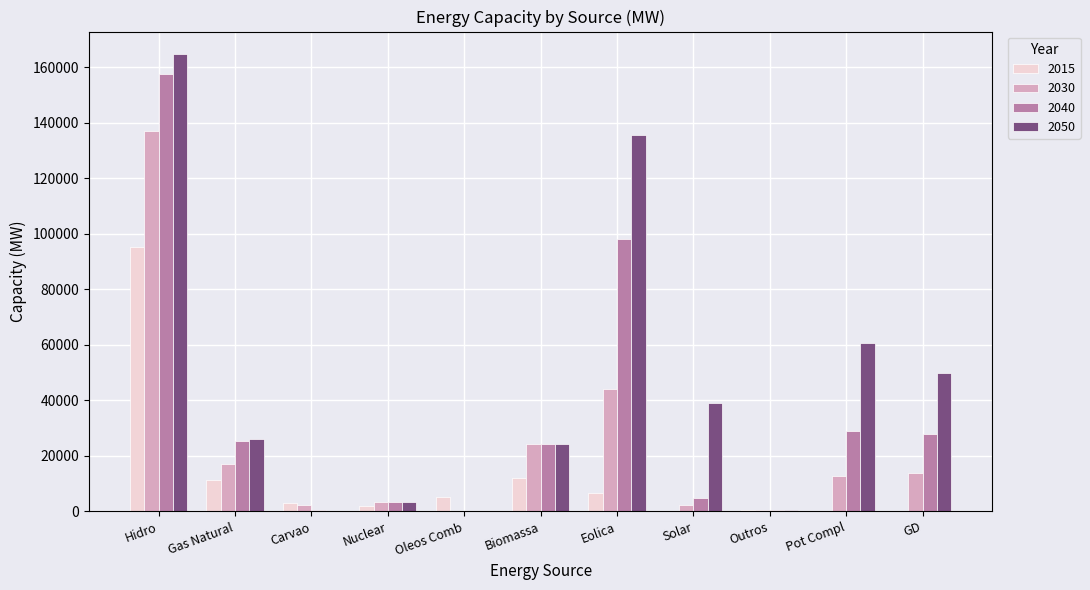

What is the approximate value of 2050 at Nuclear, to the nearest 10?

3400